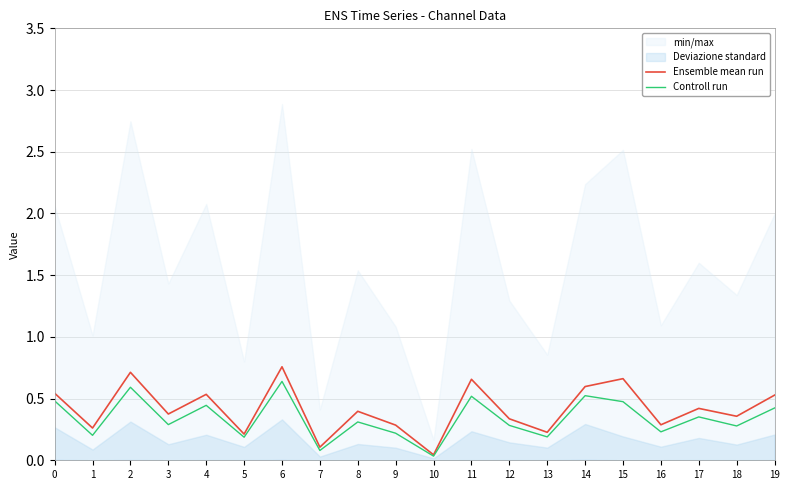

What is the difference between the highest and lowest values at 16?

0.1